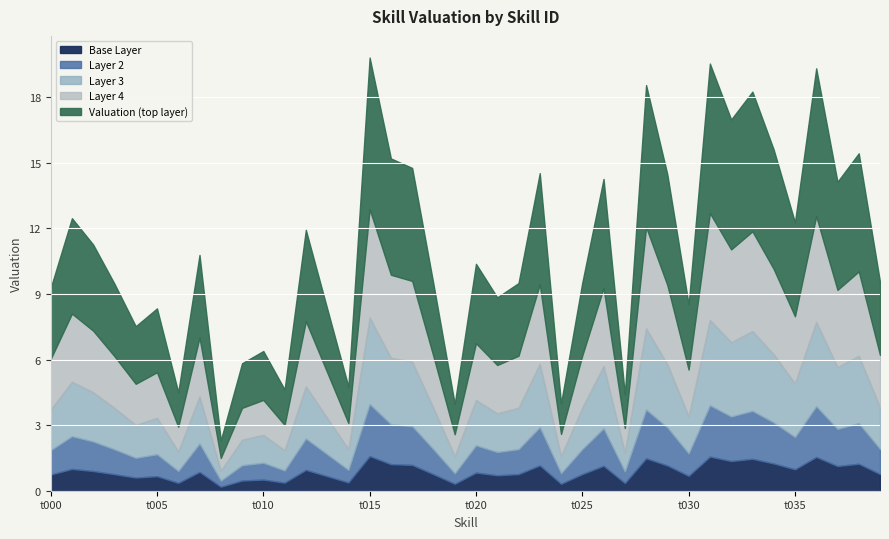

What are all the series names shown in the legend?

Base Layer, Layer 2, Layer 3, Layer 4, Valuation (top layer)